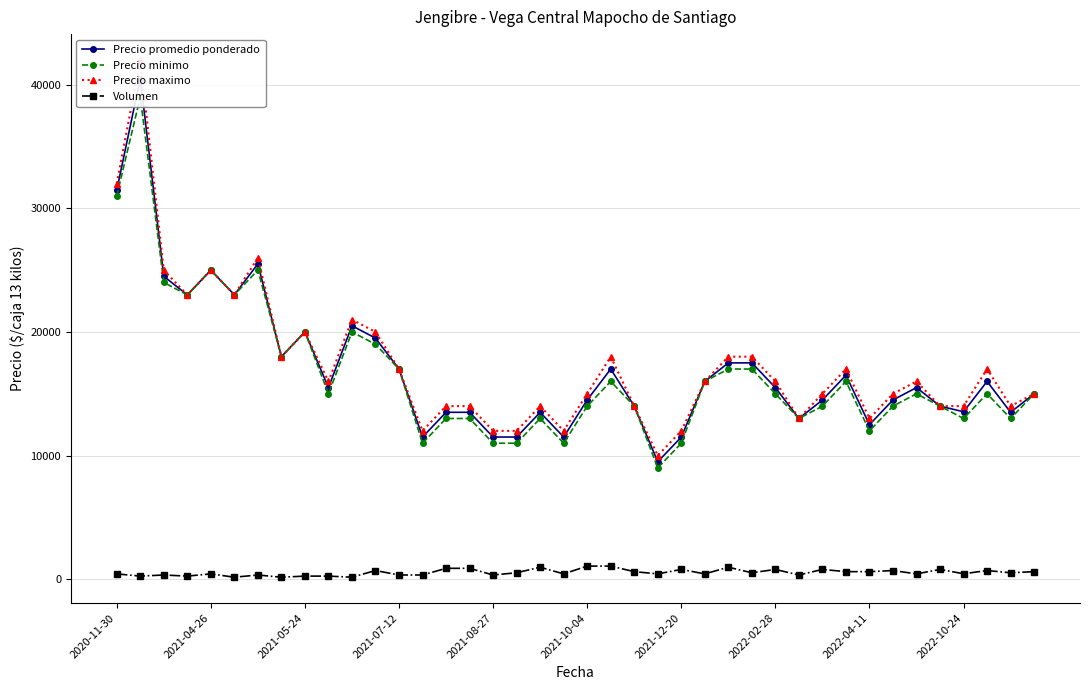

True or false: Volumen has more than 0 points higher than both neighbors.

True